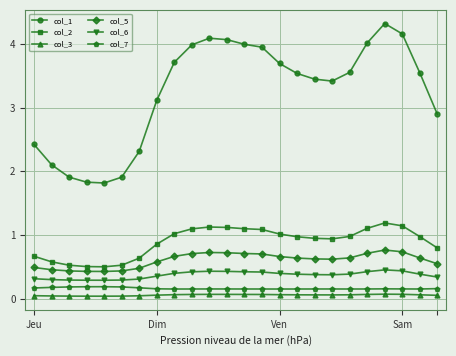

What is the value of the col_6 point at the 16th from the left?

0.4